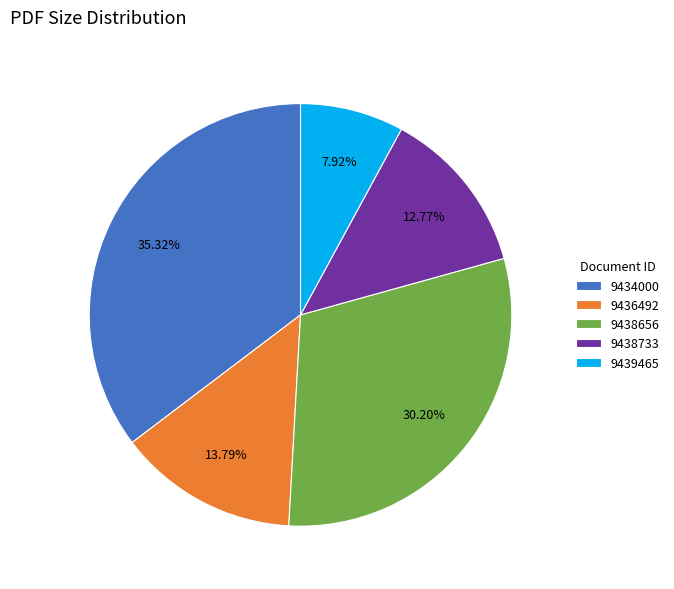

Which has a higher value, 9434000 or 9438656?

9434000